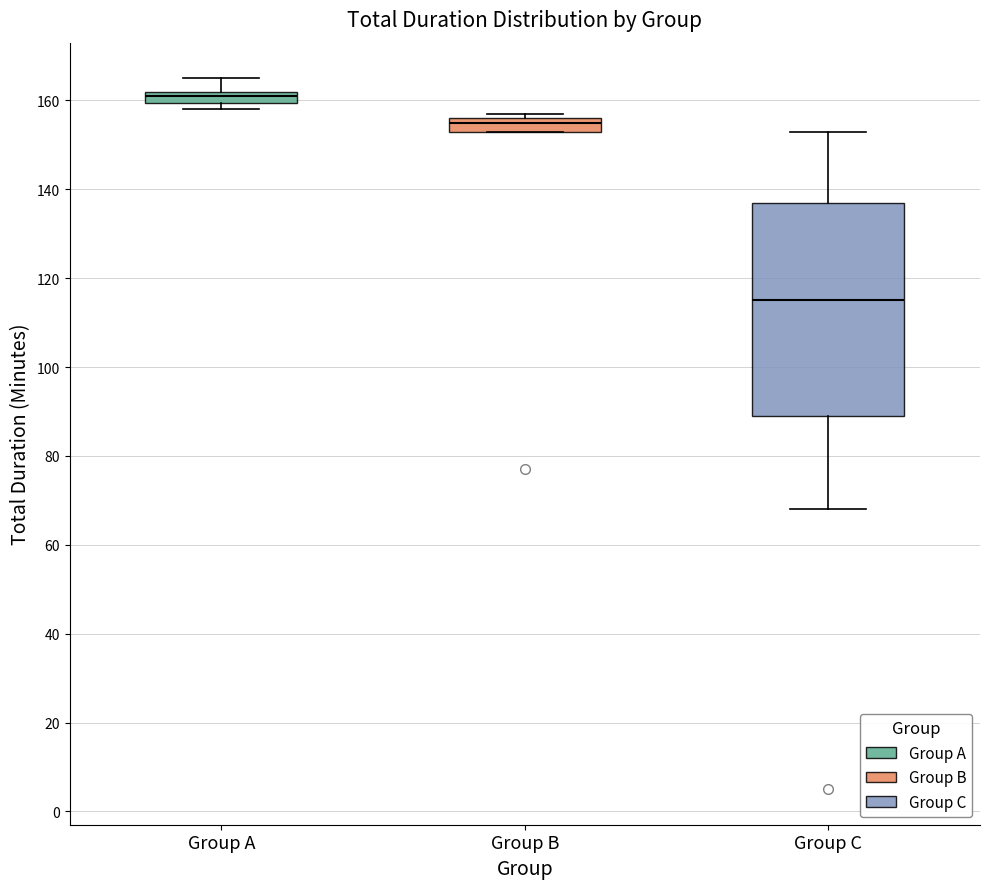

Which box is the tallest, from its lower edge to its upper edge?

Group C